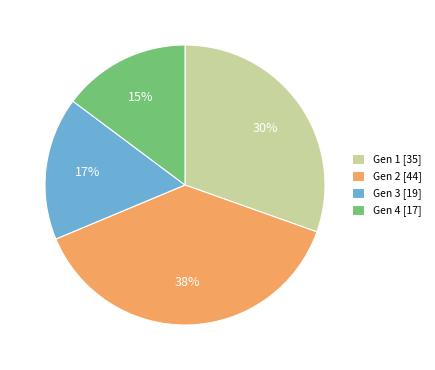

Is the sum of Gen 3 [19] and Gen 2 [44] greater than half?

Yes